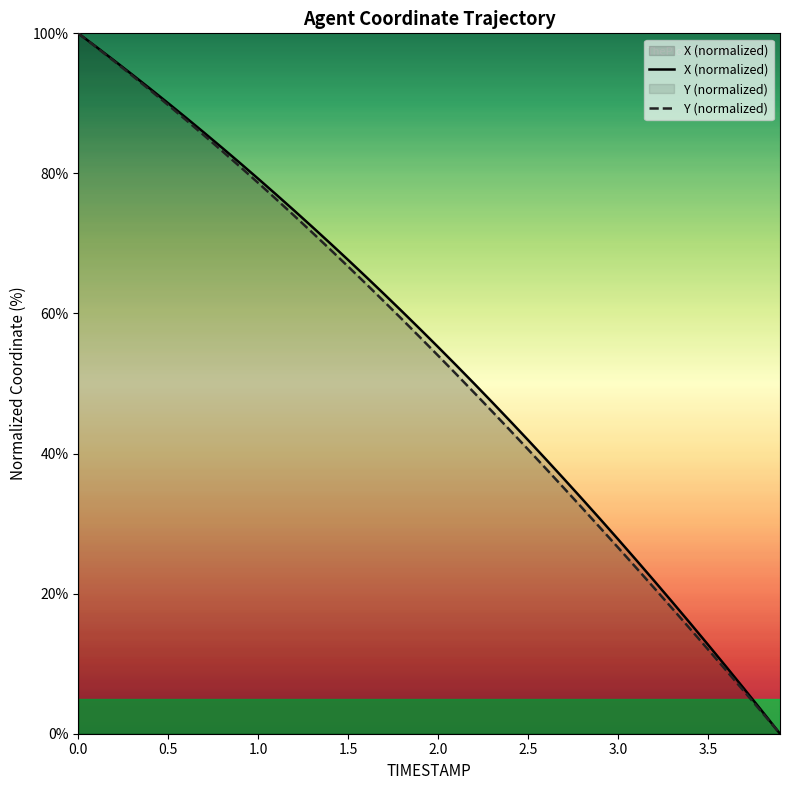

True or false: Y has a value of 87.6 at 0.6.

True